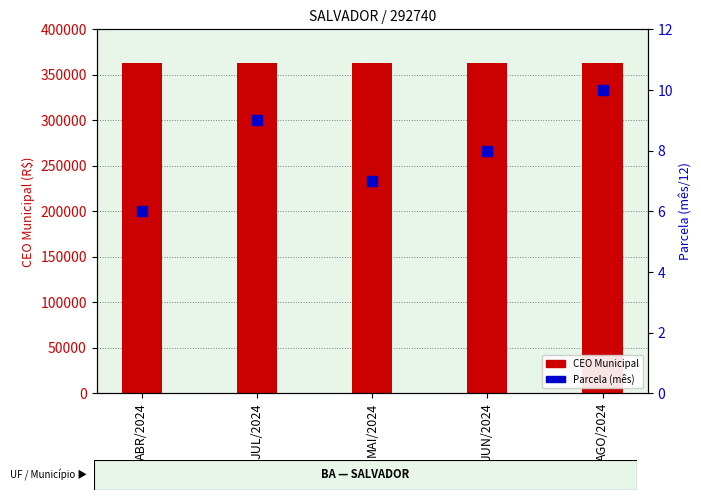

Which series has the largest total across all categories?

CEO Municipal